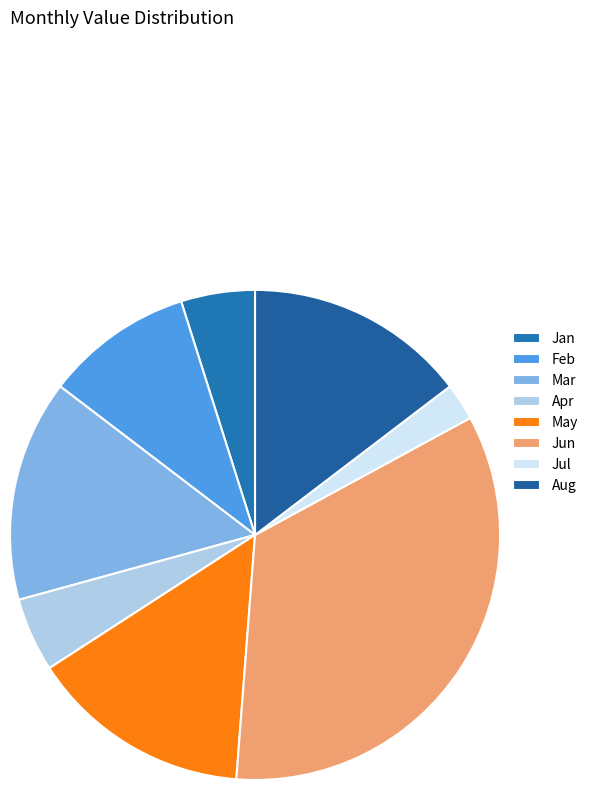

To the nearest percent, what percentage of the pie is Jun?

34%